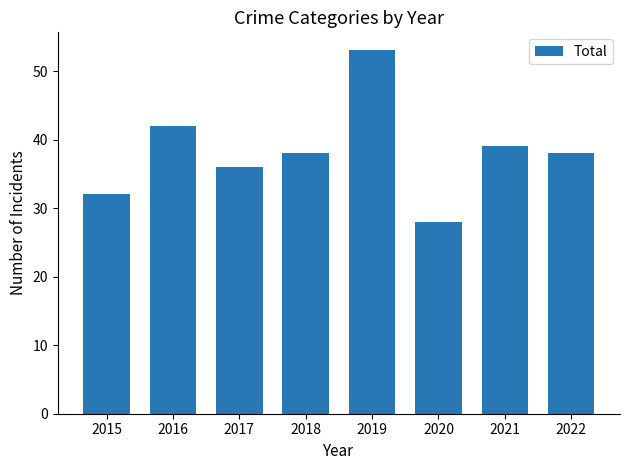

Reading left to right, list all the values displayed in this chart.

2015=32	2016=42	2017=36	2018=38	2019=53	2020=28	2021=39	2022=38